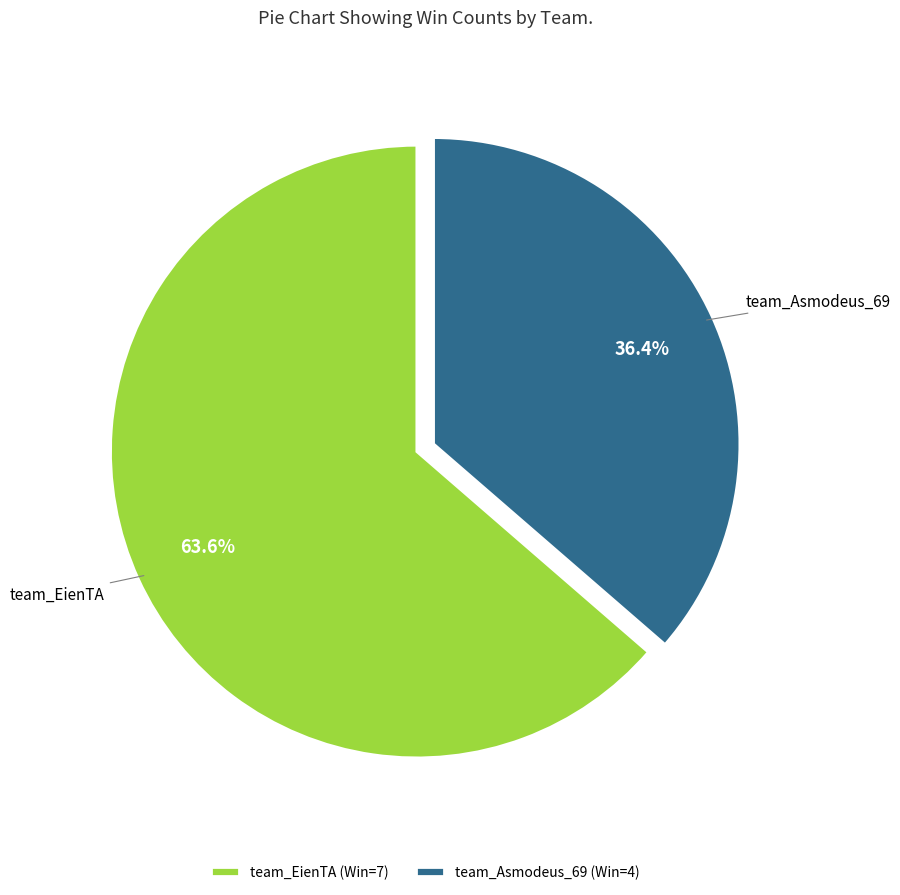

Which slice represents more than half of the pie?

team_EienTA